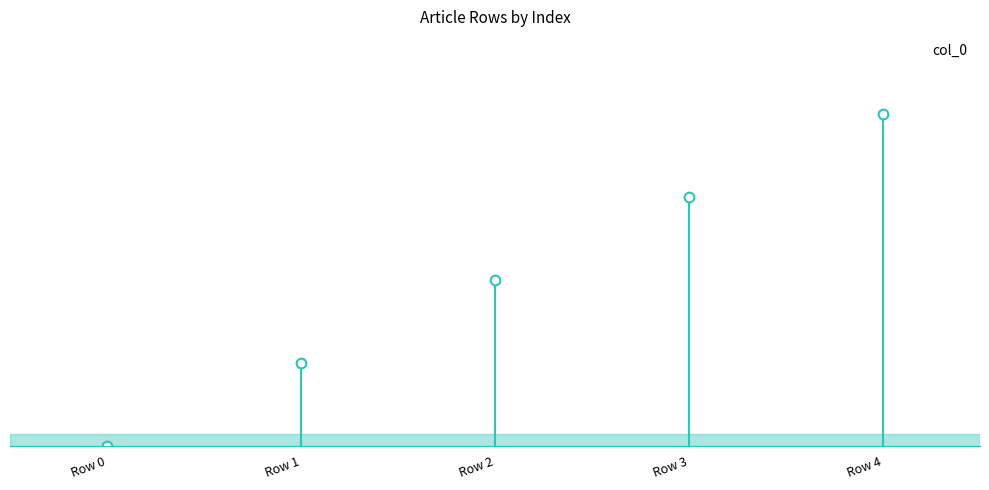

Rank the categories by value from lowest to highest.

Row 0, Row 1, Row 2, Row 3, Row 4